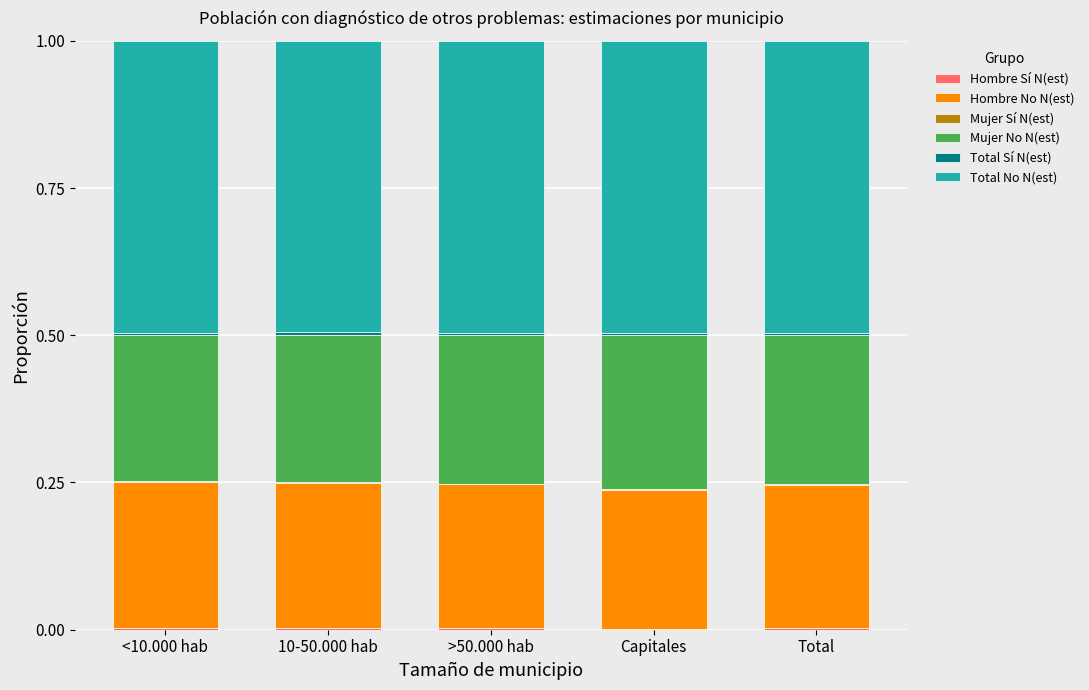

How many series are shown in this chart?

6